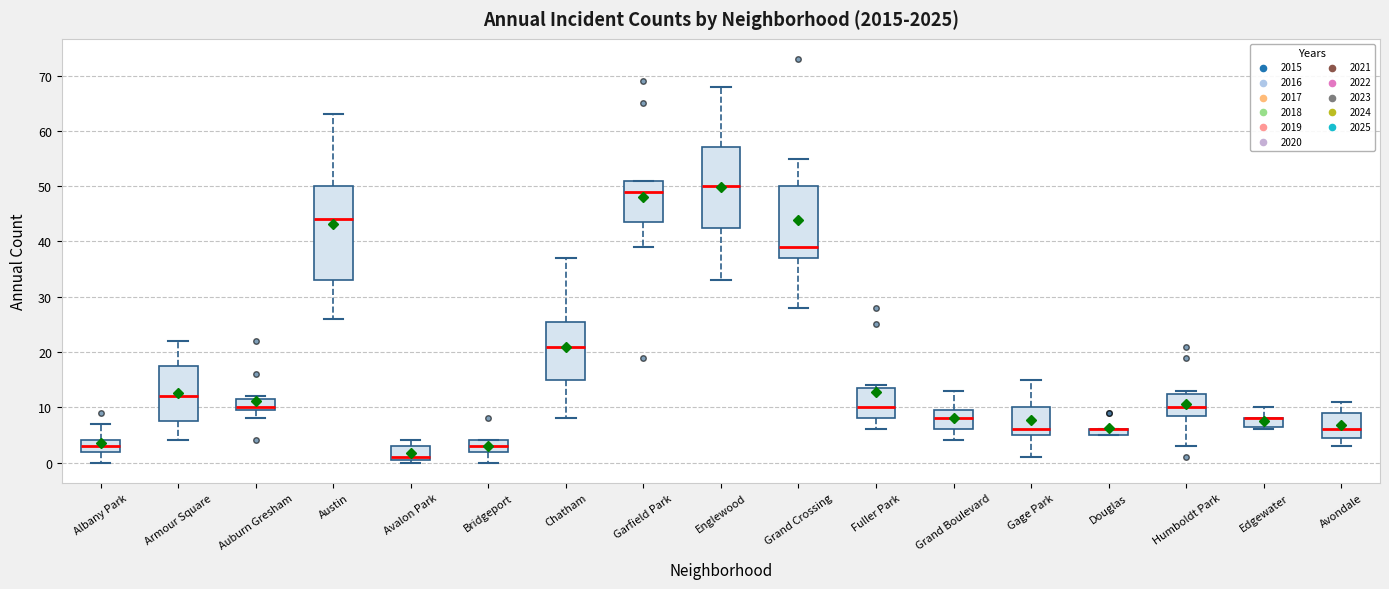

Where does the median line of the box for Gage Park sit on the y-axis? The values are not printed on the chart, so give them approximately, as read against the axis.

6